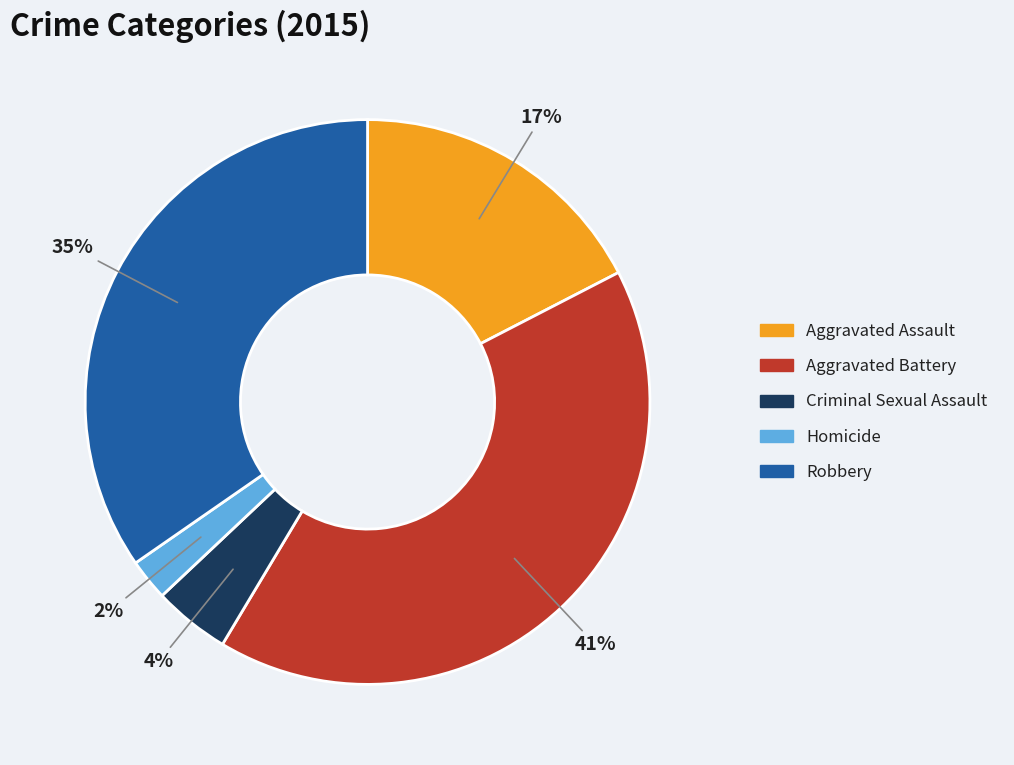

Approximately how many times larger is the value at Aggravated Assault compared to Robbery?

0.5